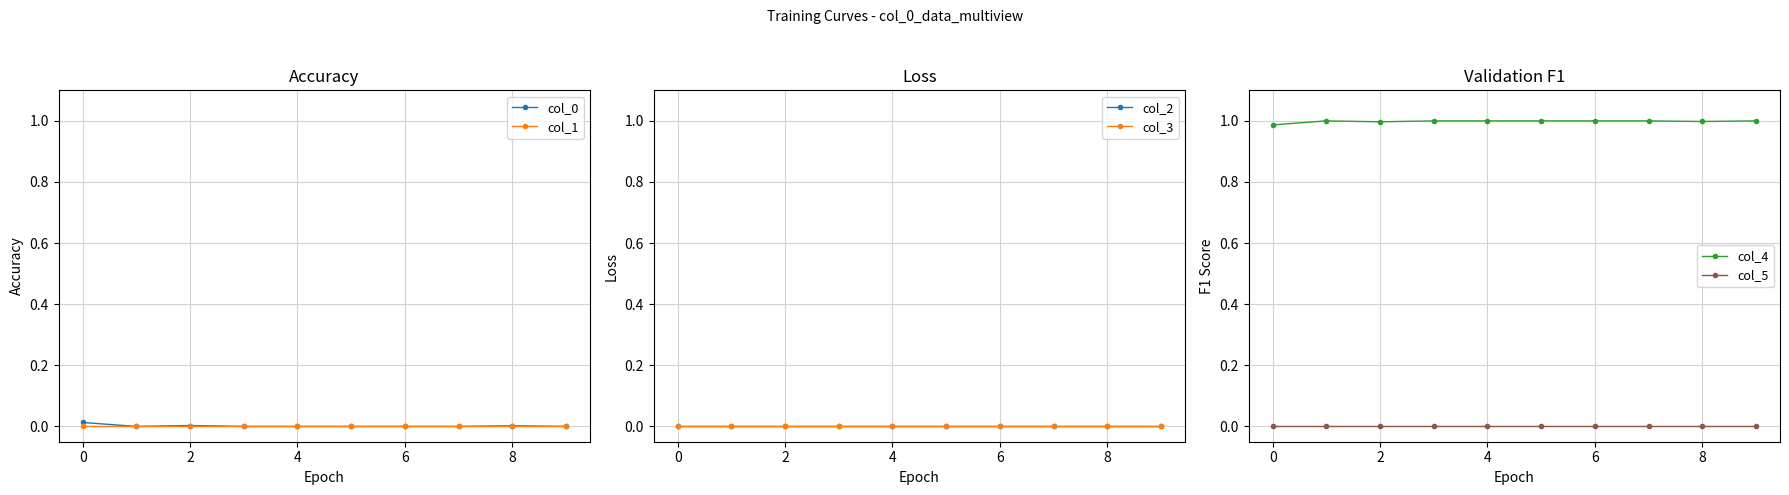

At 2, list the series in order from smallest to largest.

col_1, col_2, col_3, col_5, col_0, col_4